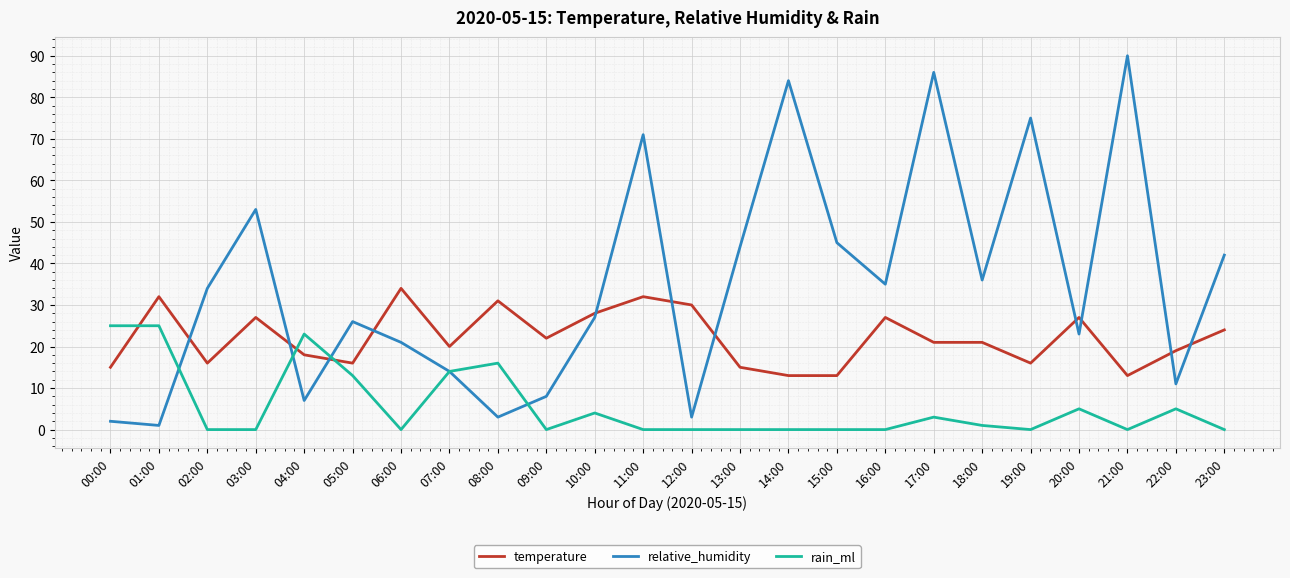

Which category has the highest value across all series?

21:00